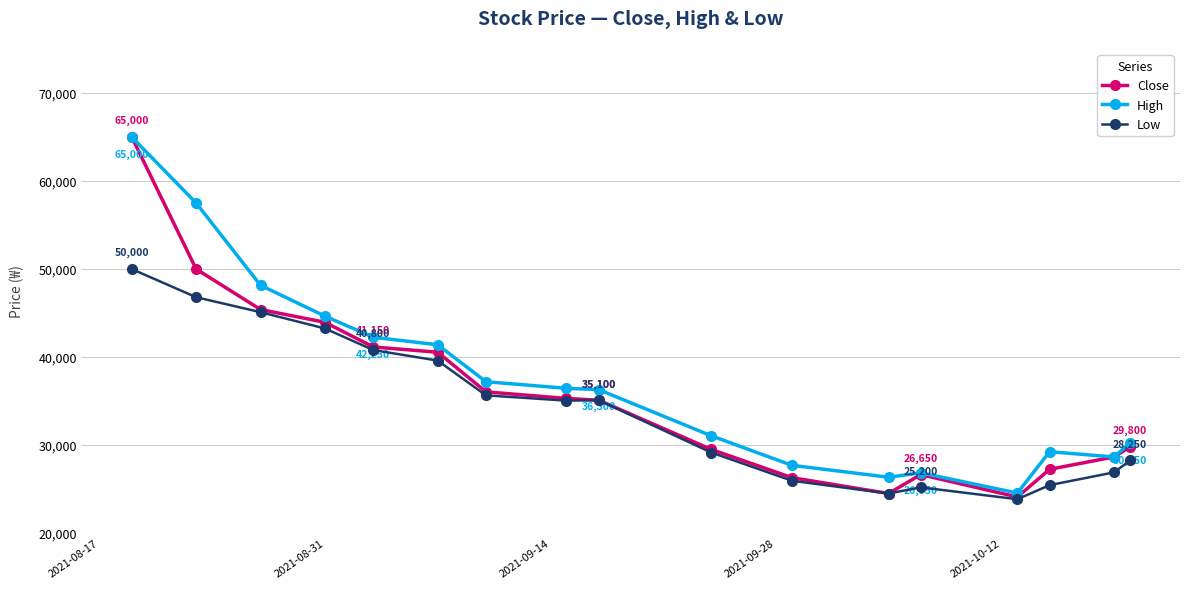

What is the value of the High point at the 14th from the left?

24550